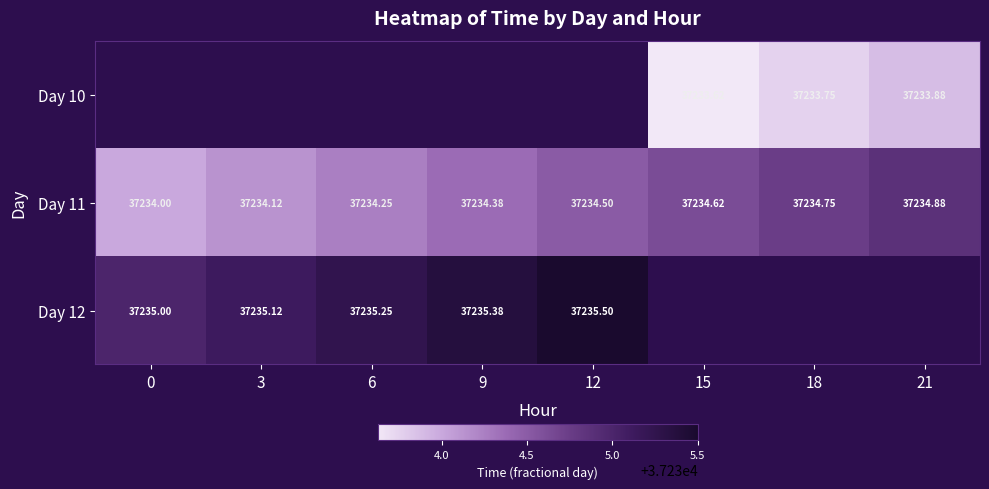

How many data points in Day 11 are above 37234?

7